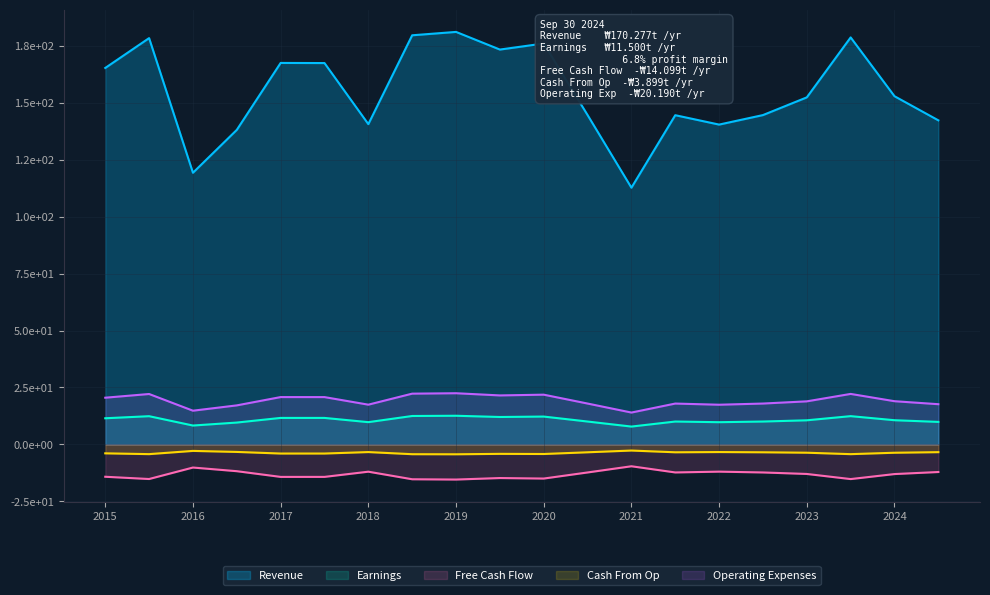

Rank the categories by Free Cash Flow value from highest to lowest.

12, 2, 3, 14, 6, 19, 13, 15, 11, 16, 18, 0, 5, 4, 9, 10, 1, 17, 7, 8